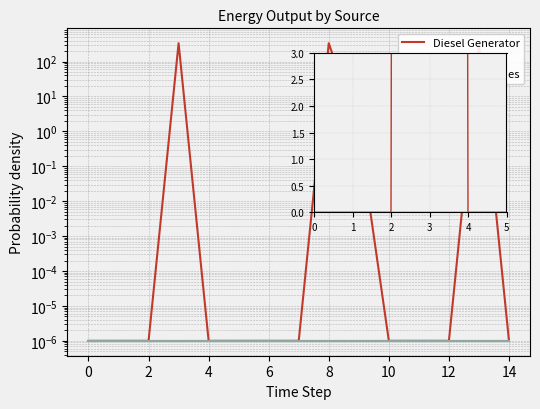

What is the sum of all Diesel Generator values?

1005.0